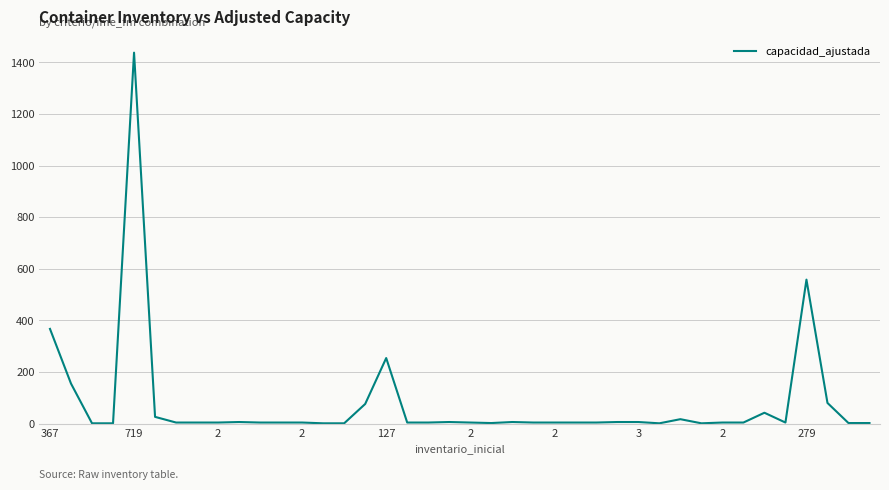

Where does the data first go above 4?

367